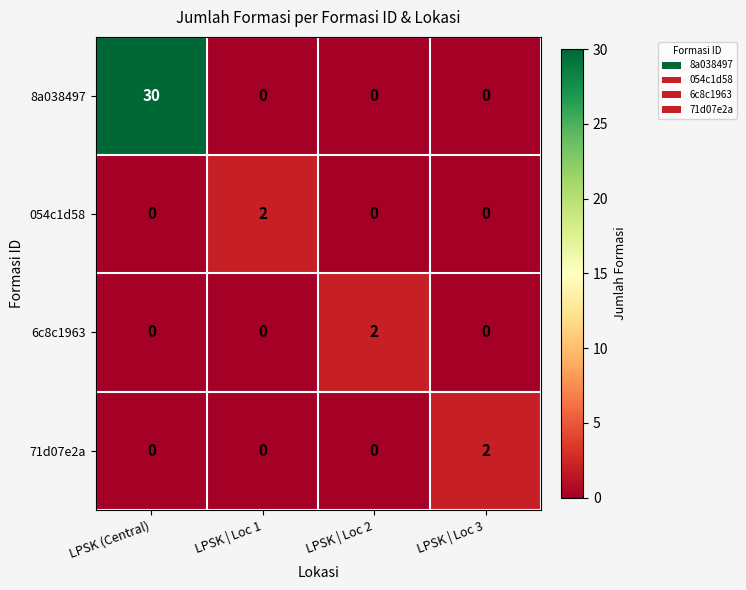

What is the maximum value shown in the chart?

30